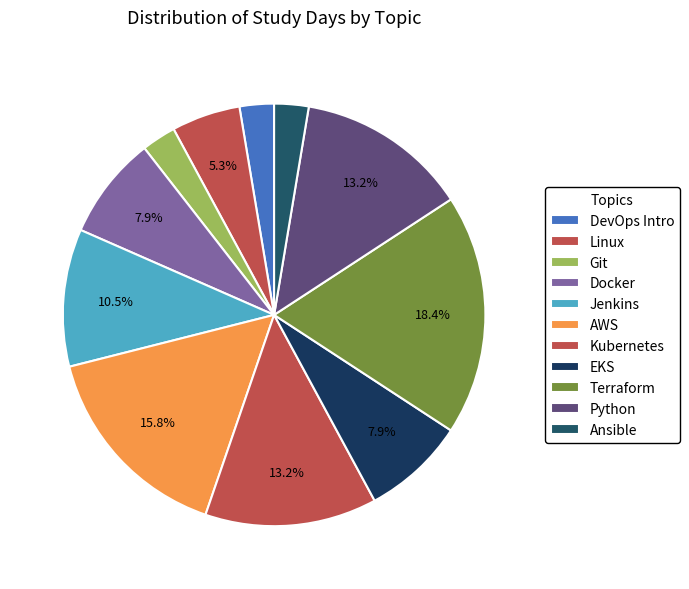

True or false: Ansible accounts for 3% of the total.

True